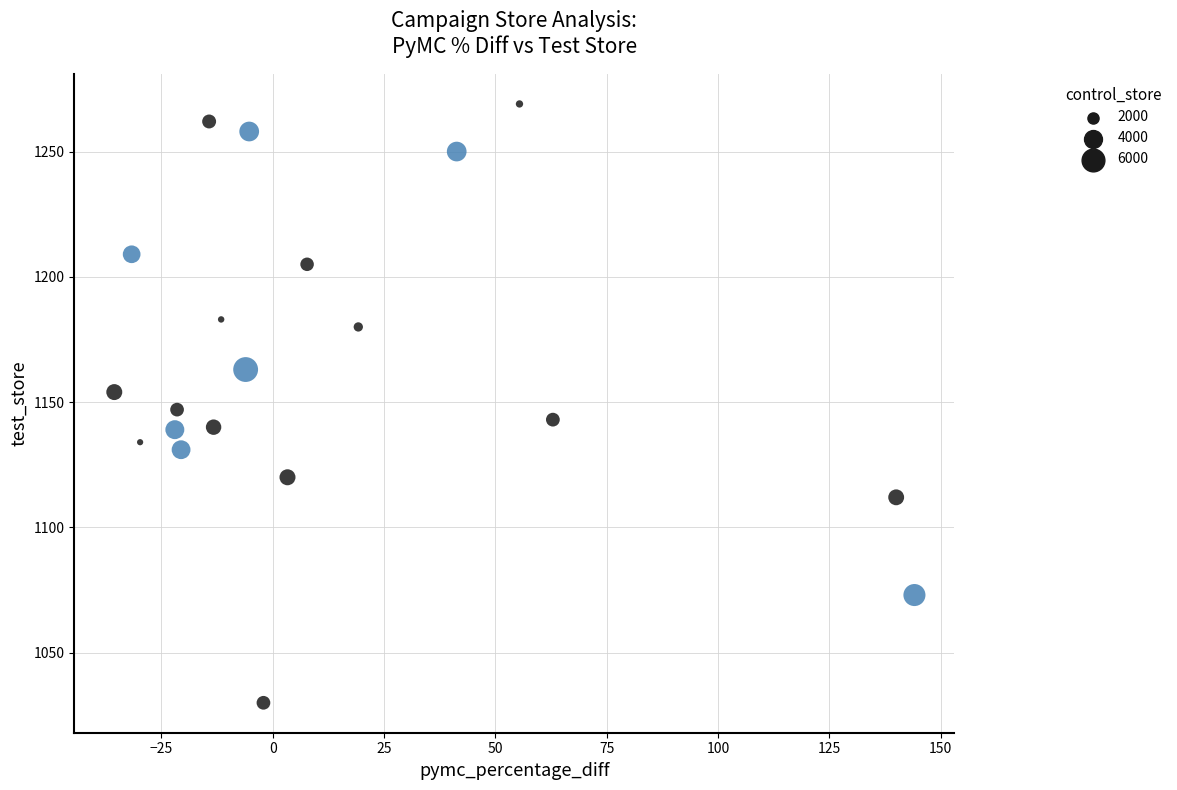

What is the range of Y values (max minus min)?

239